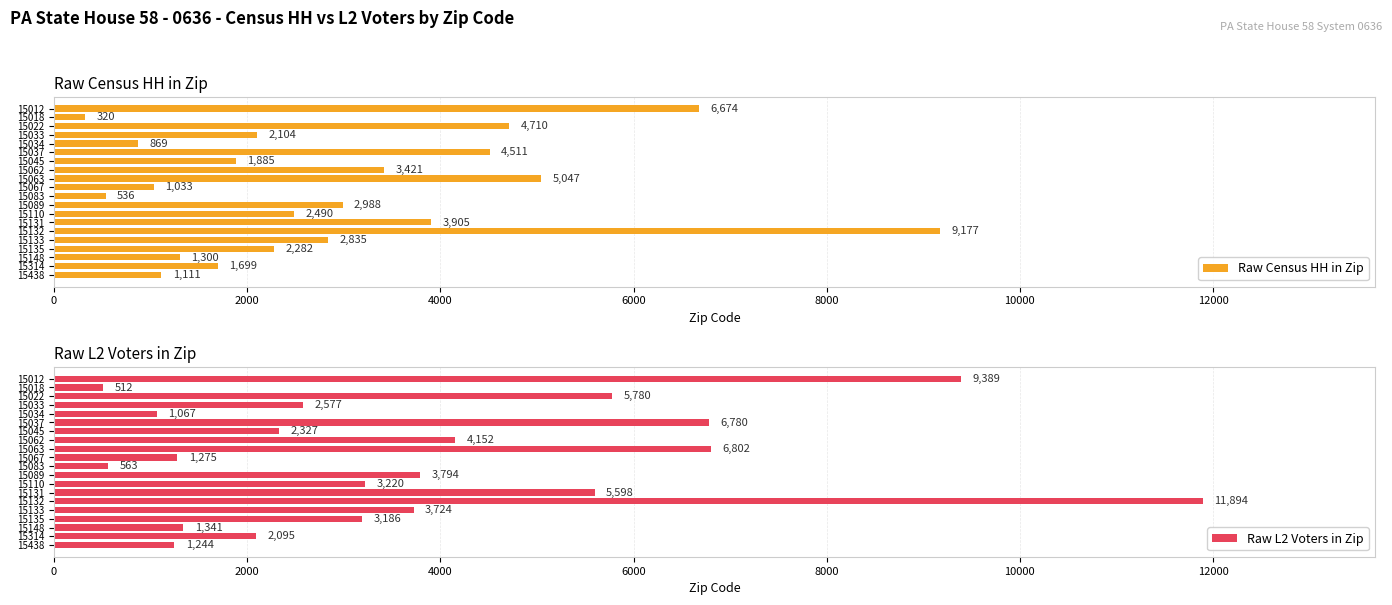

Reading left to right, list all the values displayed in this chart.

Raw Census HH in Zip: 6674	320	4710	2104	869	4511	1885	3421	5047	1033	536	2988	2490	3905	9177	2835	2282	1300	1699	1111
Raw L2 Voters in Zip: 9389	512	5780	2577	1067	6780	2327	4152	6802	1275	563	3794	3220	5598	11894	3724	3186	1341	2095	1244